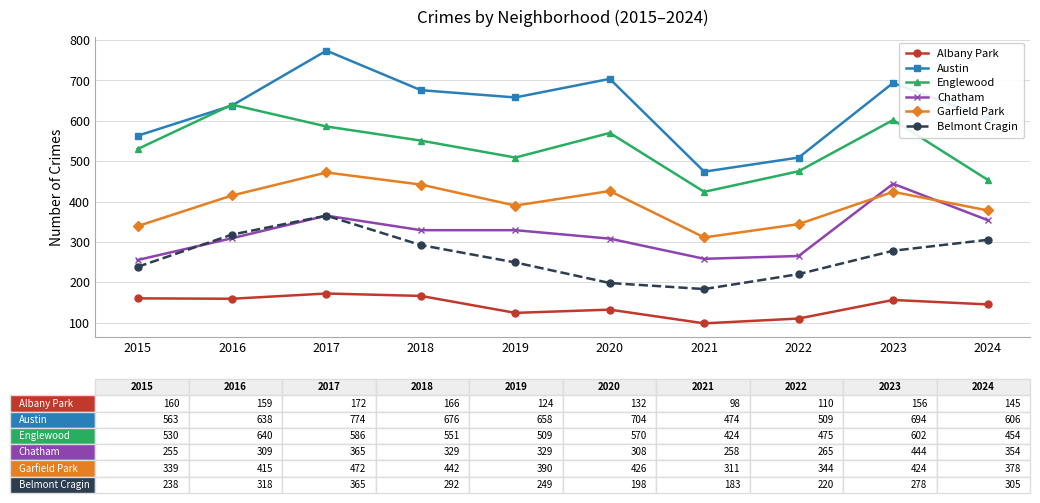

What is the greatest value displayed?

774